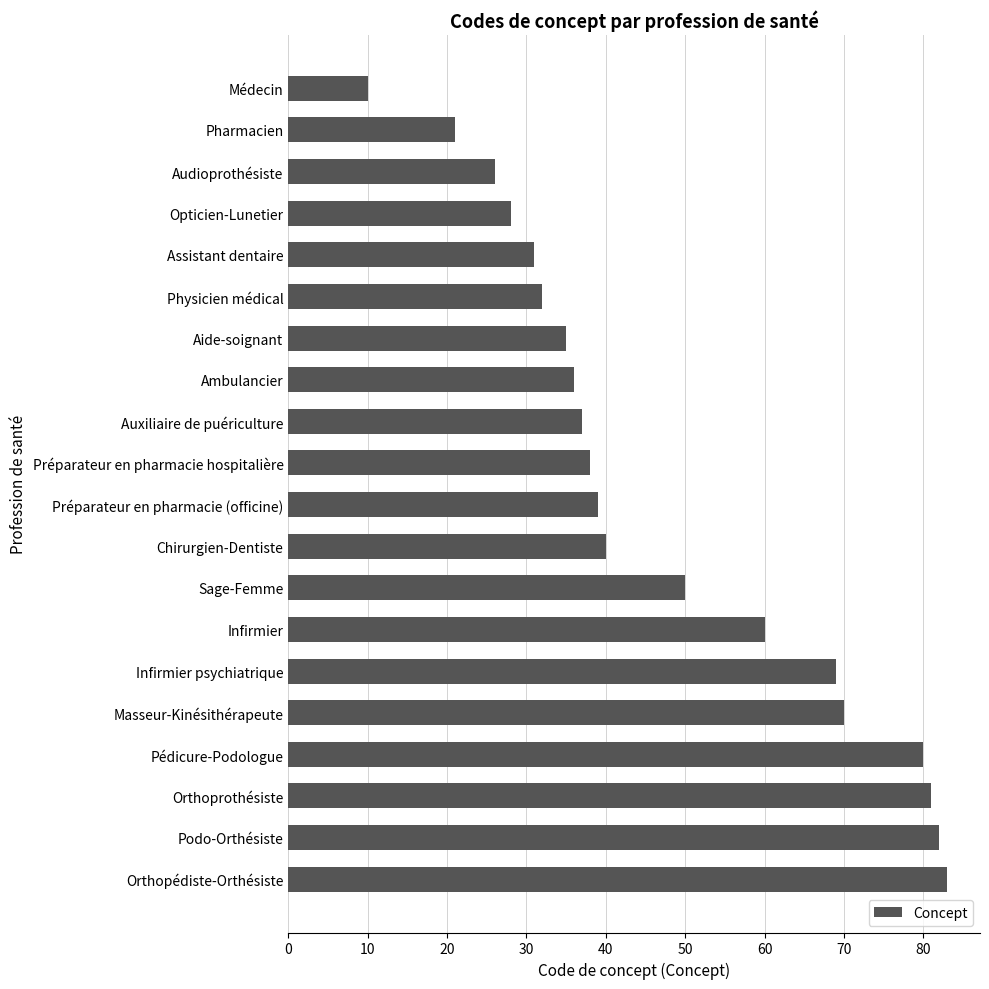

What is the smallest value displayed?

10